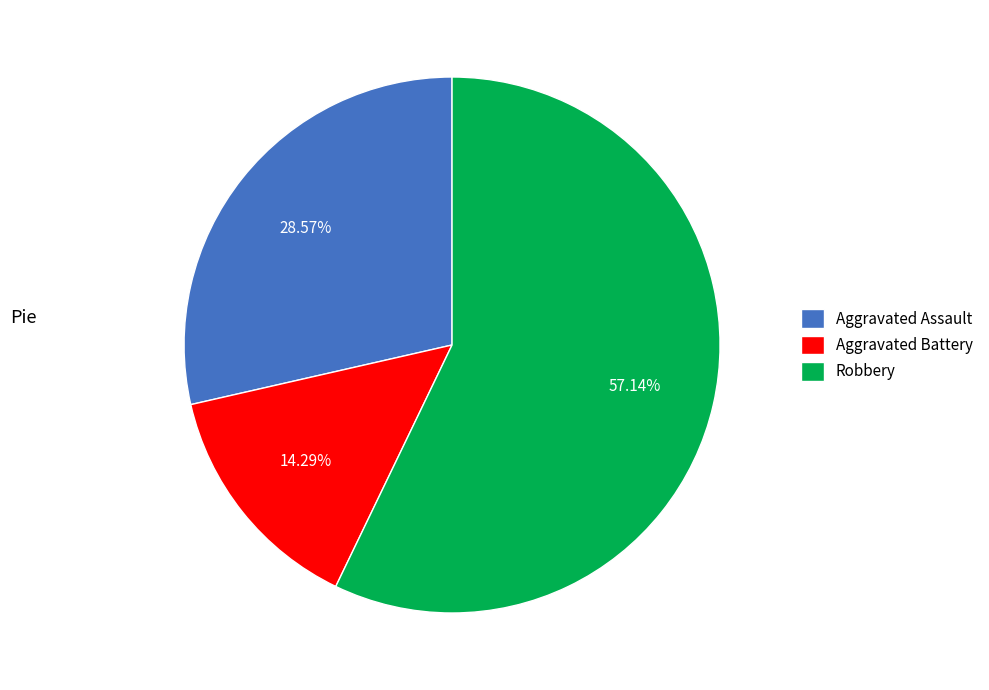

Between Aggravated Battery and Robbery, which is larger?

Robbery